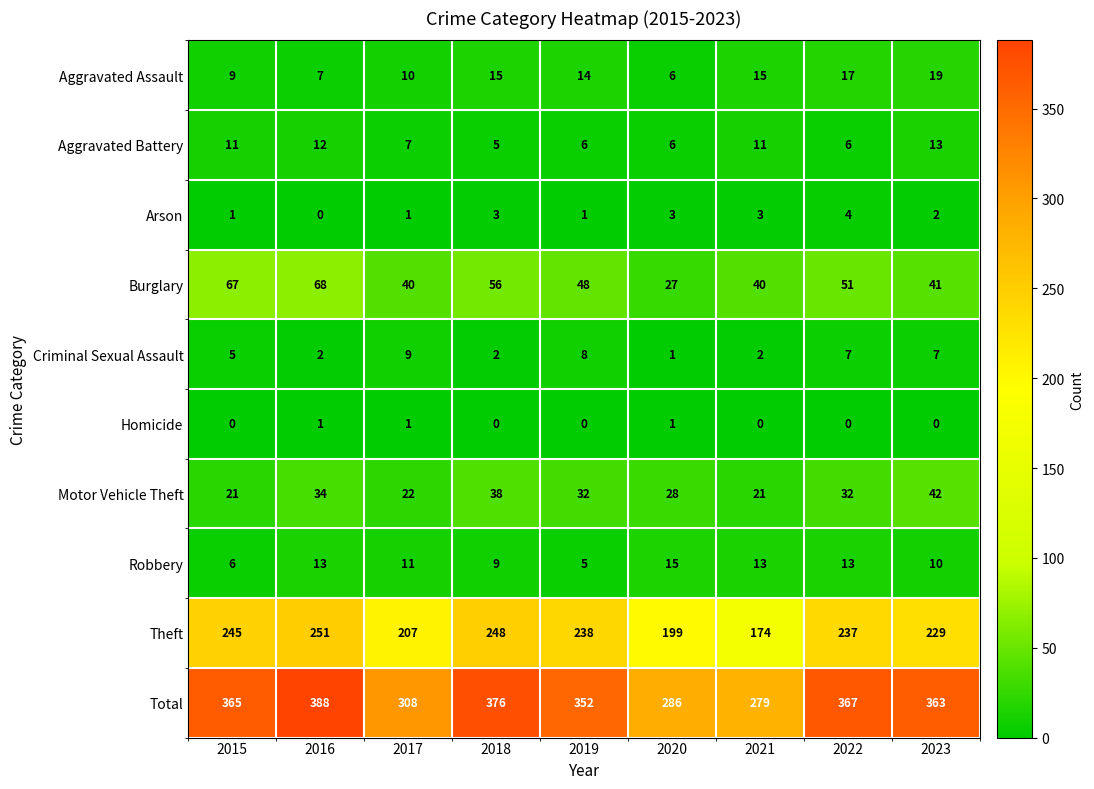

At which label is Aggravated Assault closest to 12?

2017